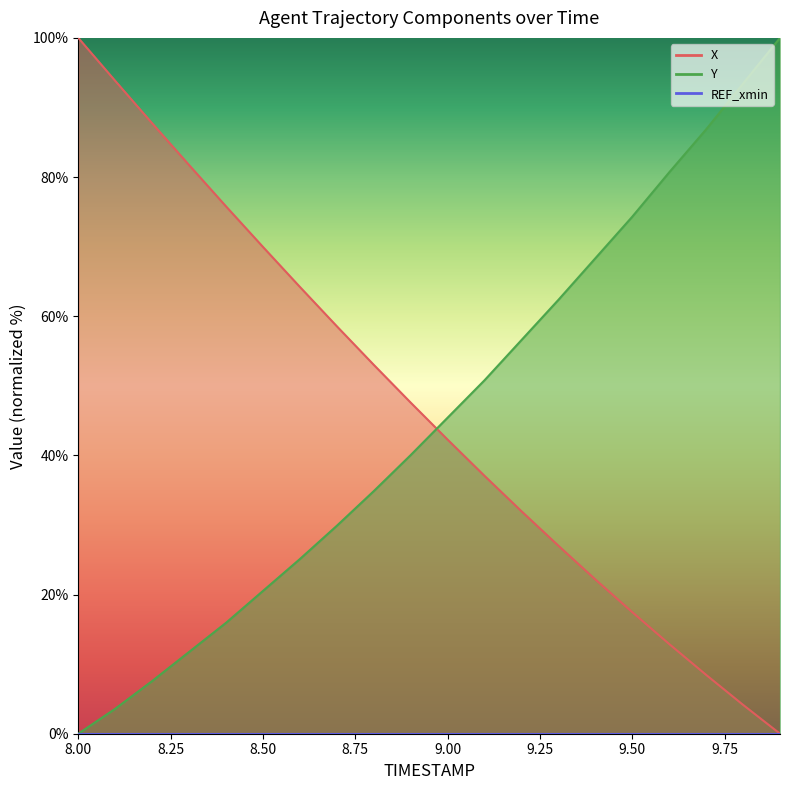

What is the sum of the X values at 8.5 and 8.1?

163.8